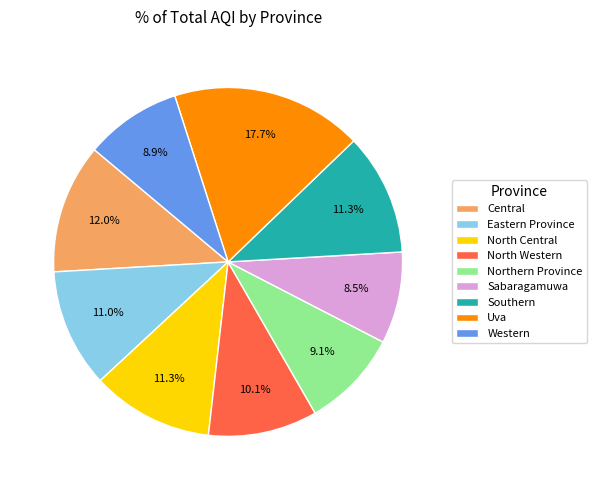

What percentage is the North Western slice, to the nearest percent?

10%